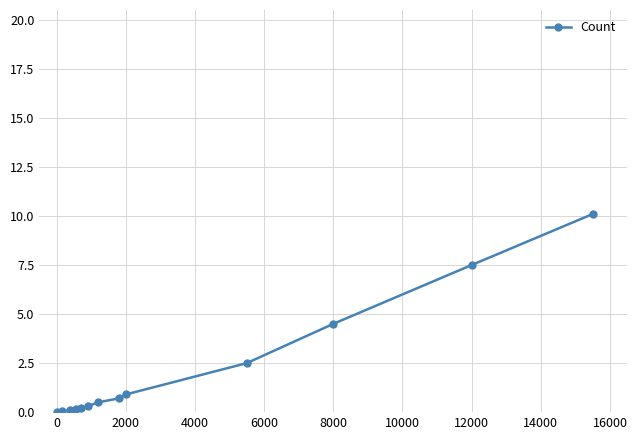

What is the difference between the maximum and minimum values?

10.1